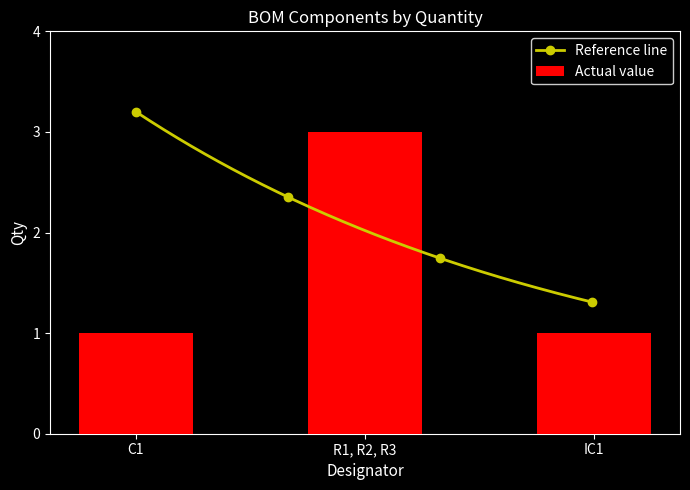

How many bars are there in total?

3